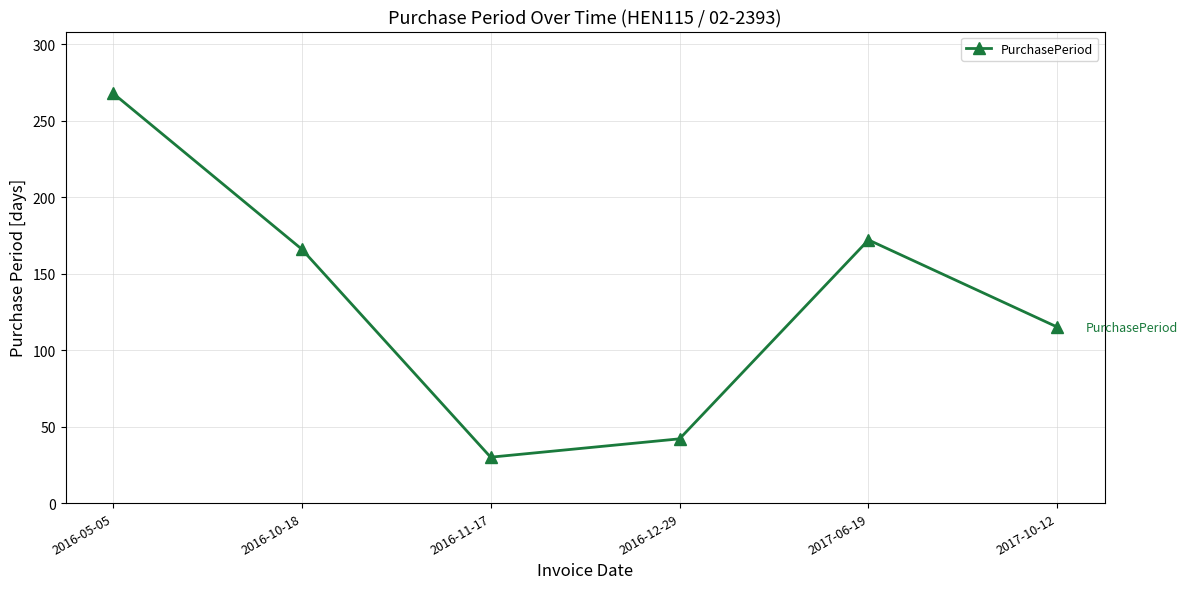

True or false: the data shows 166 at 2016-10-18.

True